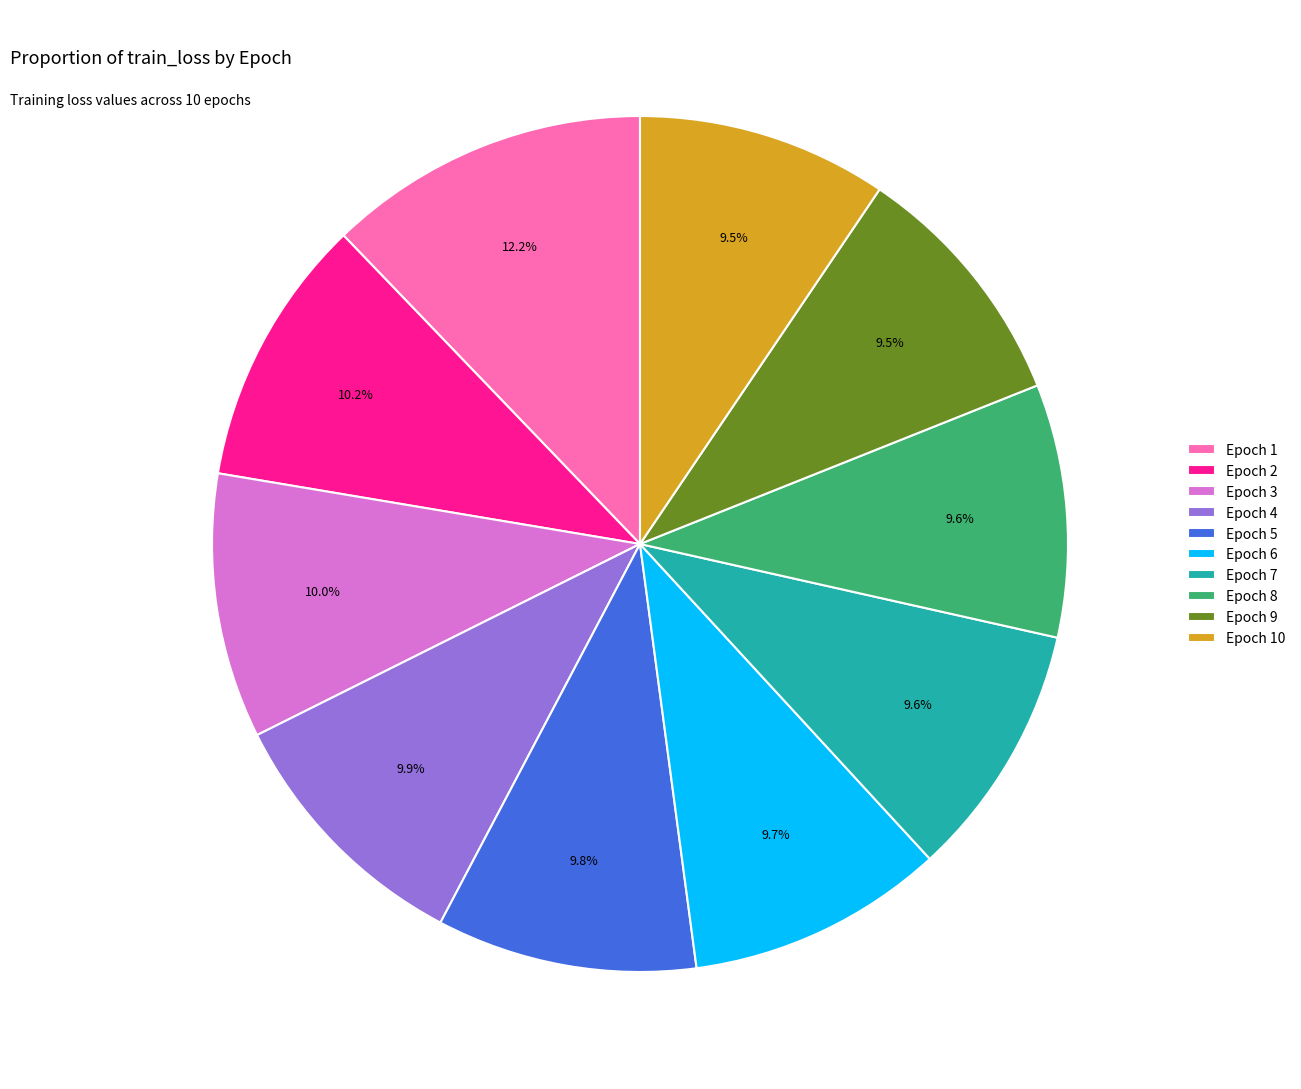

What percentage is NOT represented by Epoch 1?

87.8%